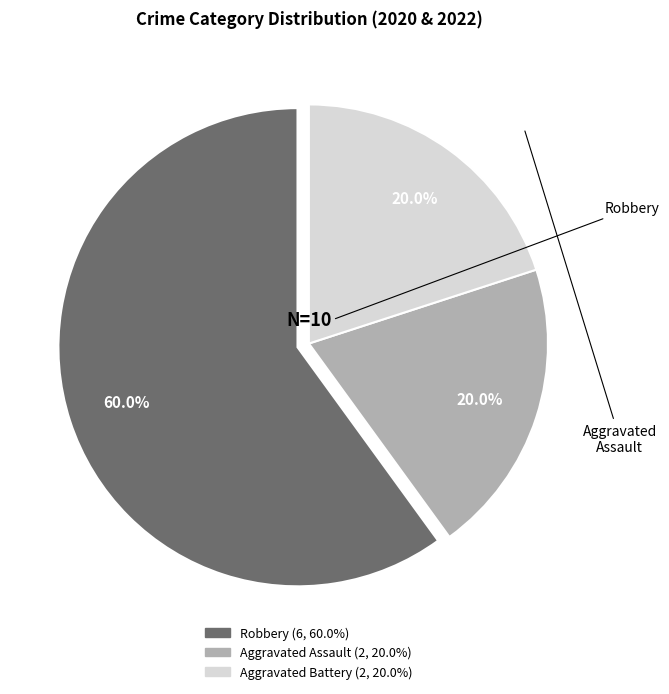

Is there any slice that represents more than half of the pie?

Yes